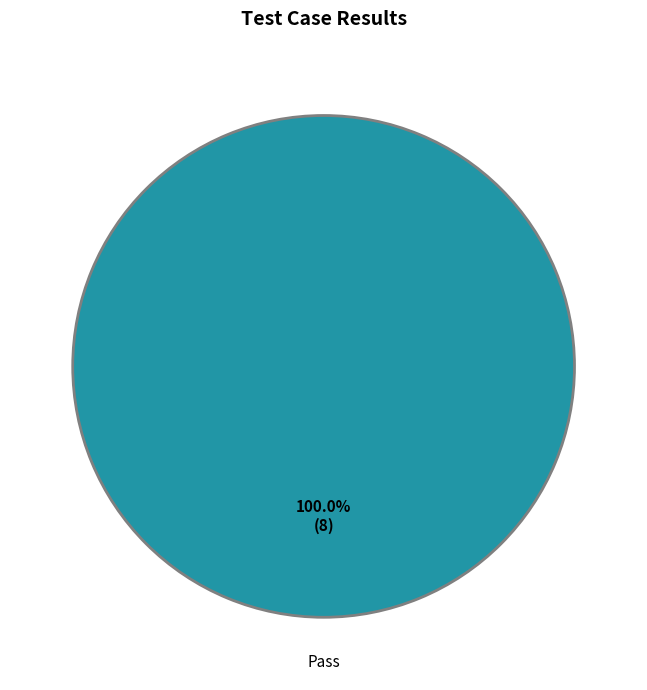

Which slice represents more than half of the pie?

Pass